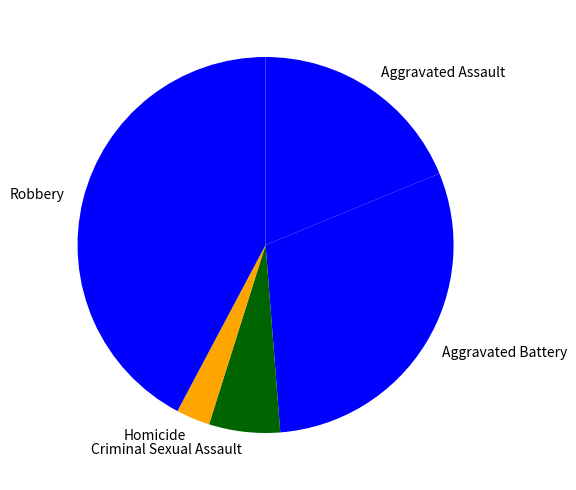

Which has a higher value, Aggravated Assault or Criminal Sexual Assault?

Aggravated Assault